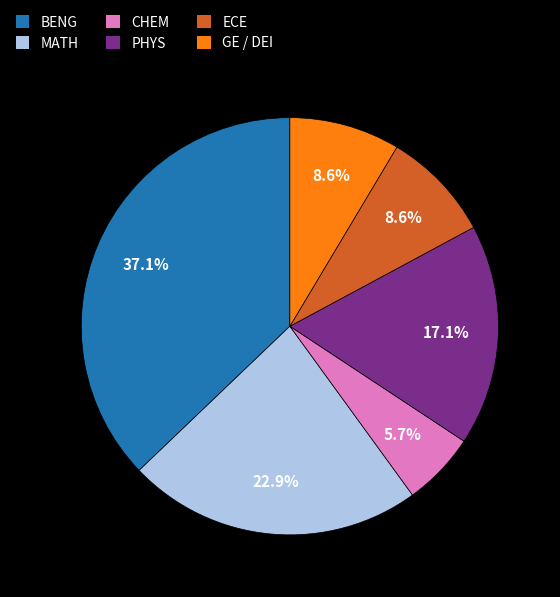

True or false: ECE accounts for 1% of the total.

False